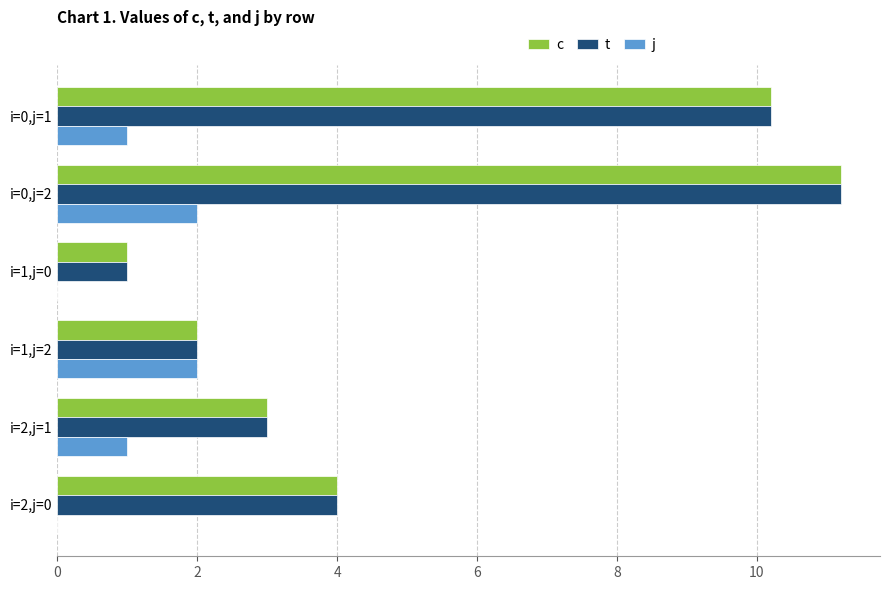

The c series shows 10.2 at i=0,j=1. True or false?

True